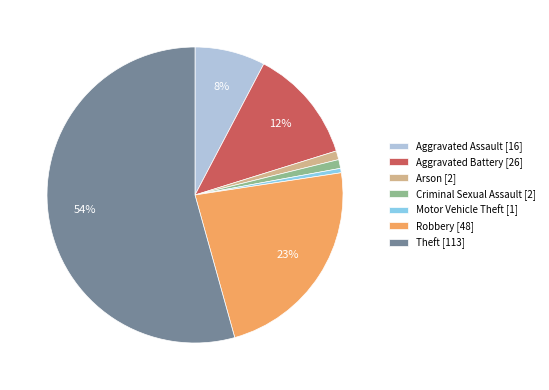

Which slice is the largest?

Theft [113]